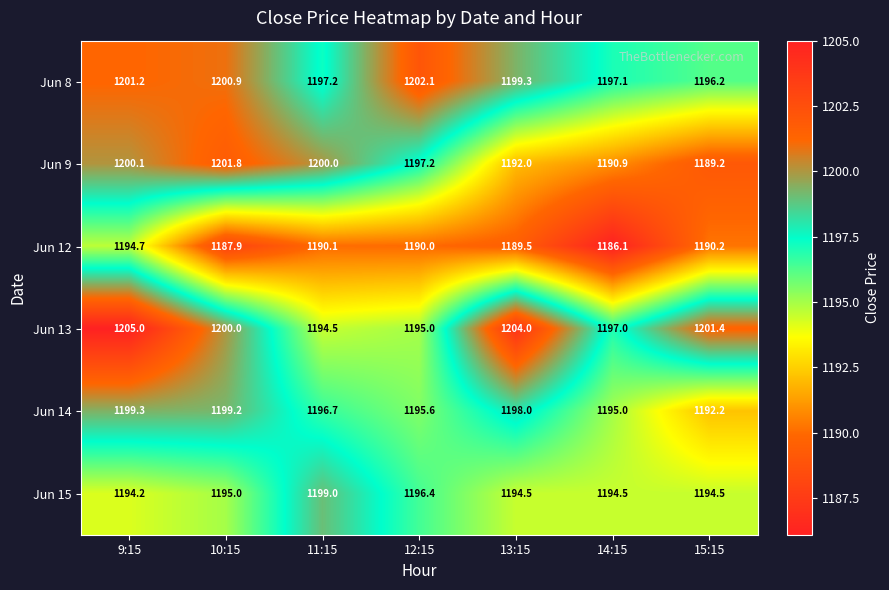

What is the difference between the second highest and second lowest values in the Jun 8 series?

4.1